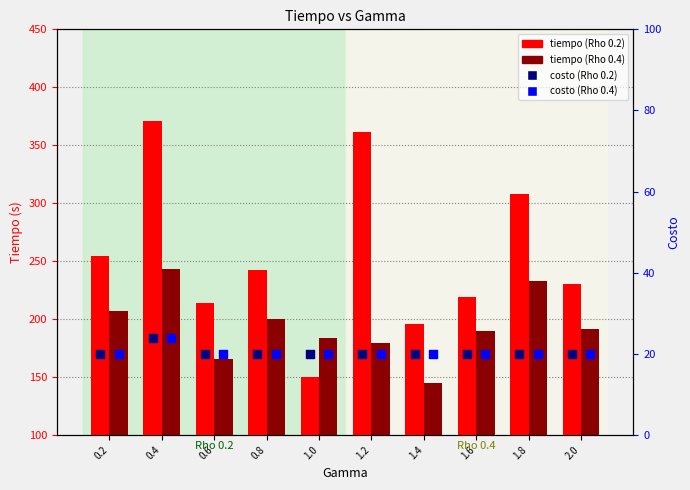

Which series has the largest Y range (max minus min)?

tiempo (Rho 0.2)